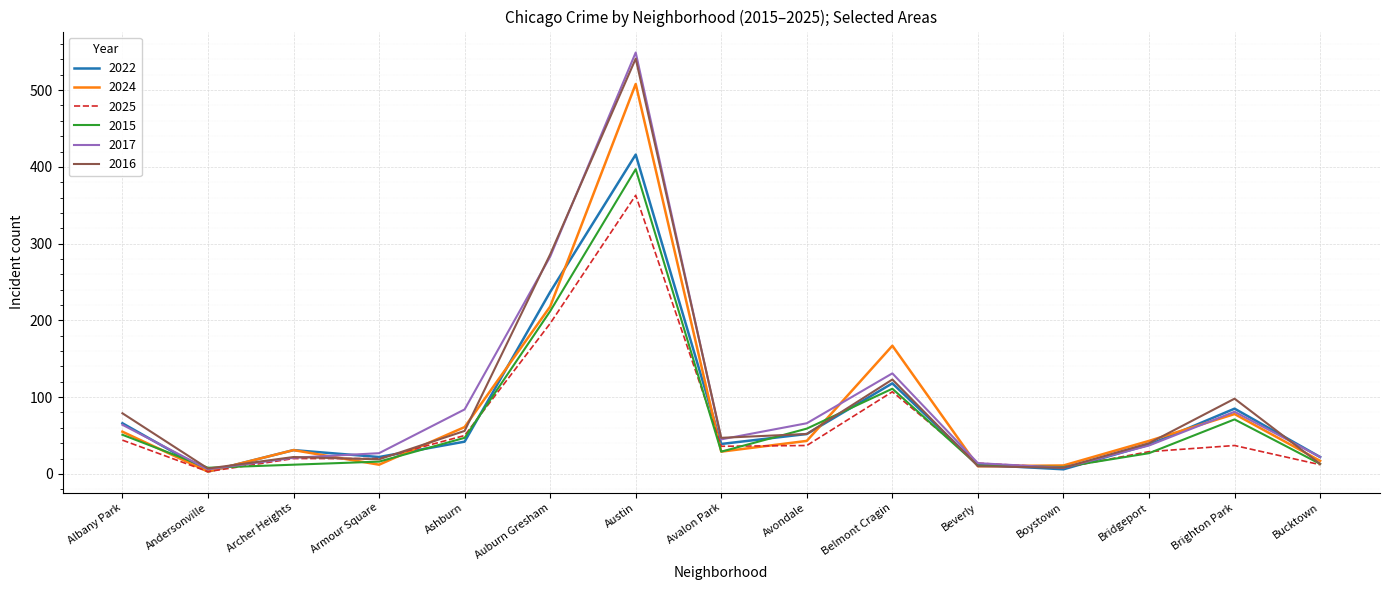

At which label does 2025 reach its peak?

Austin